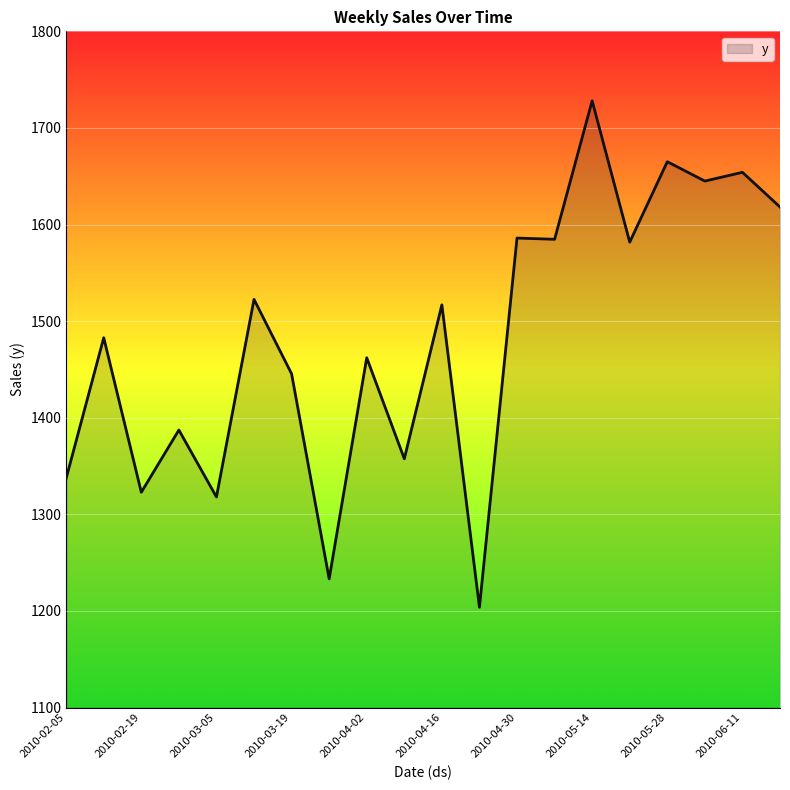

What is the difference between the maximum and minimum values?

524.3